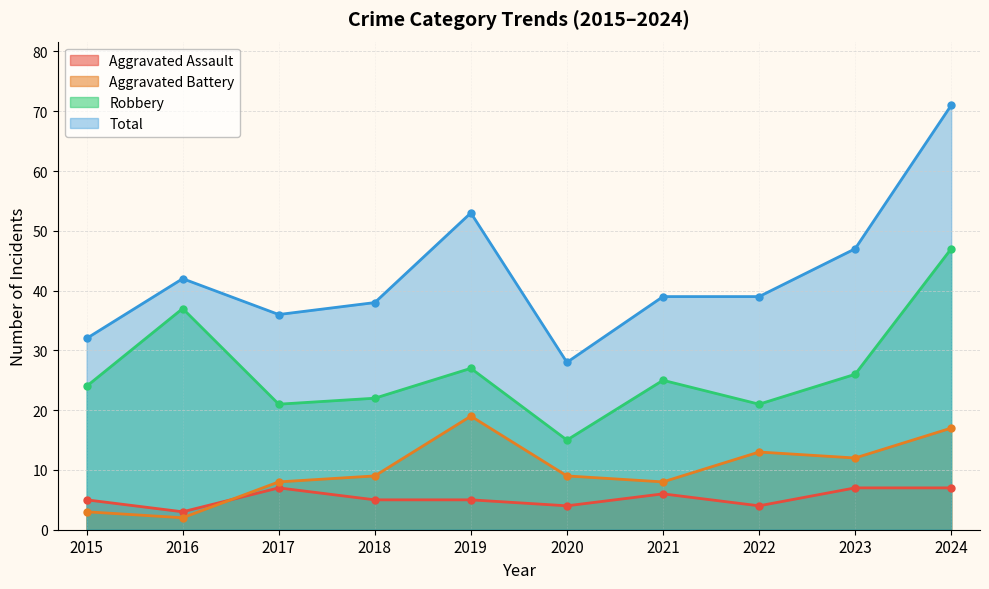

True or false: Aggravated Assault has a value of 7 at 2023.

True